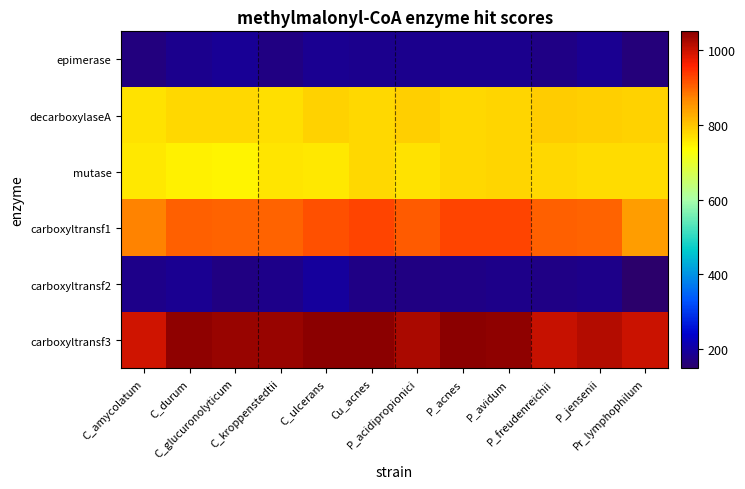

At how many categories does at least one series exceed 831?

12